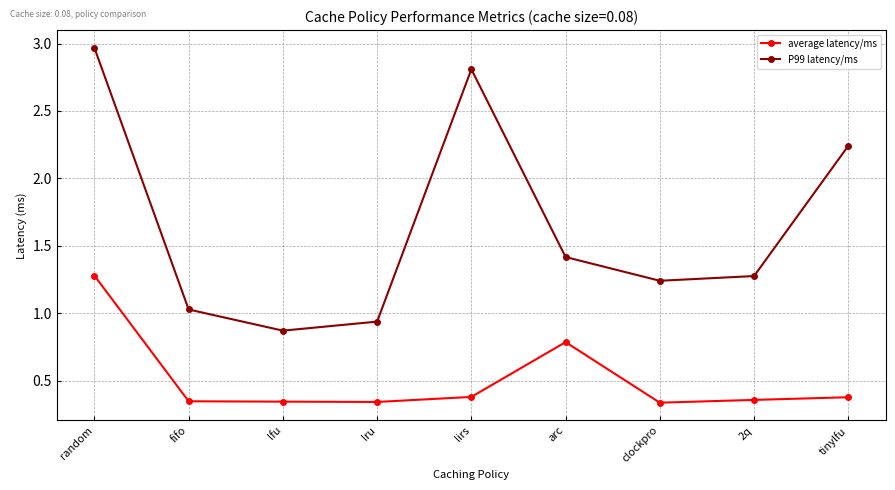

Which series has the largest total across all categories?

P99 latency/ms